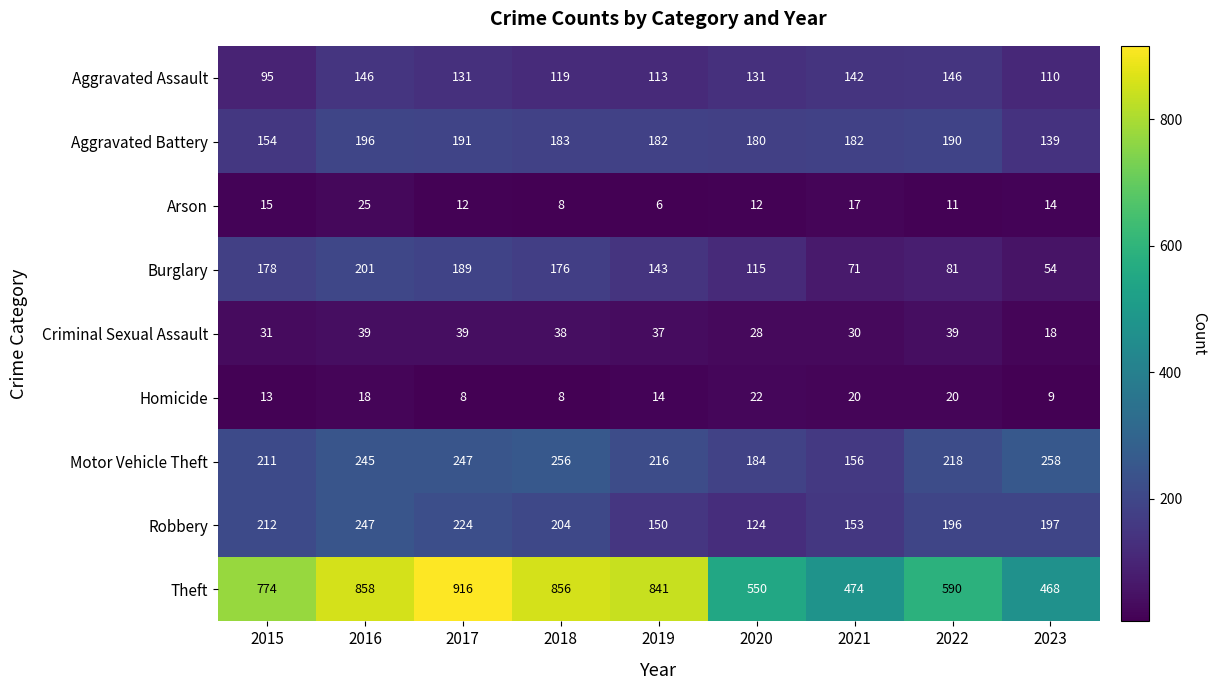

The value of Criminal Sexual Assault at 2018 is 9. True or false?

False